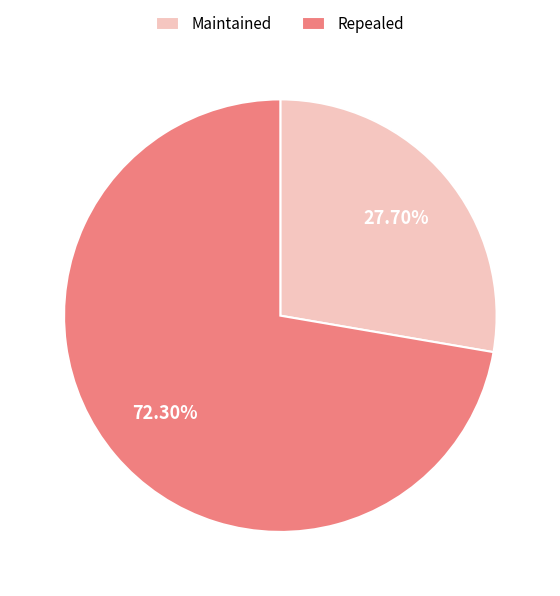

Do Repealed and Maintained together represent more than half of the pie?

Yes